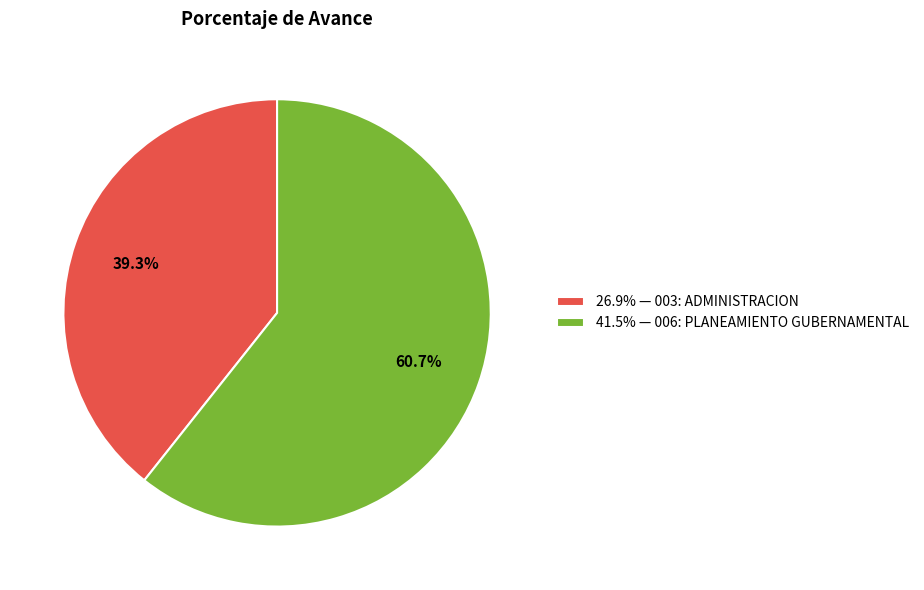

Which slice is the largest?

41.5% — 006: PLANEAMIENTO GUBERNAMENTAL